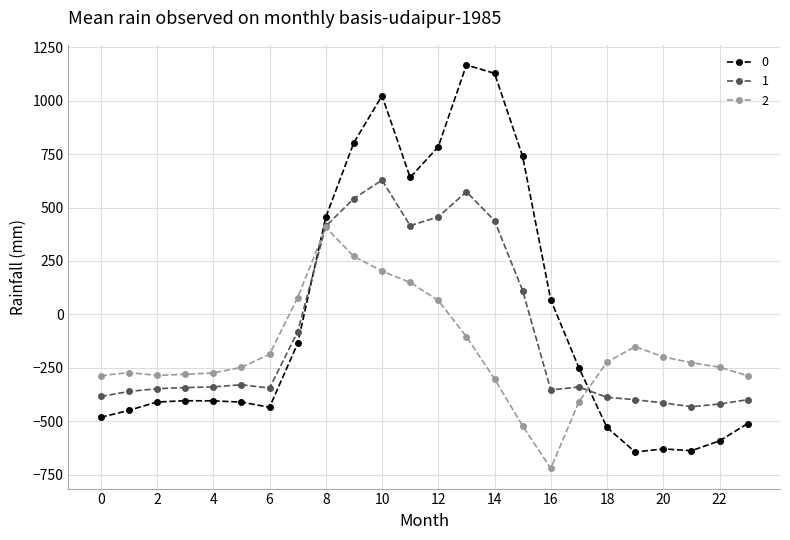

How many values in the 0 series are below -404?

13